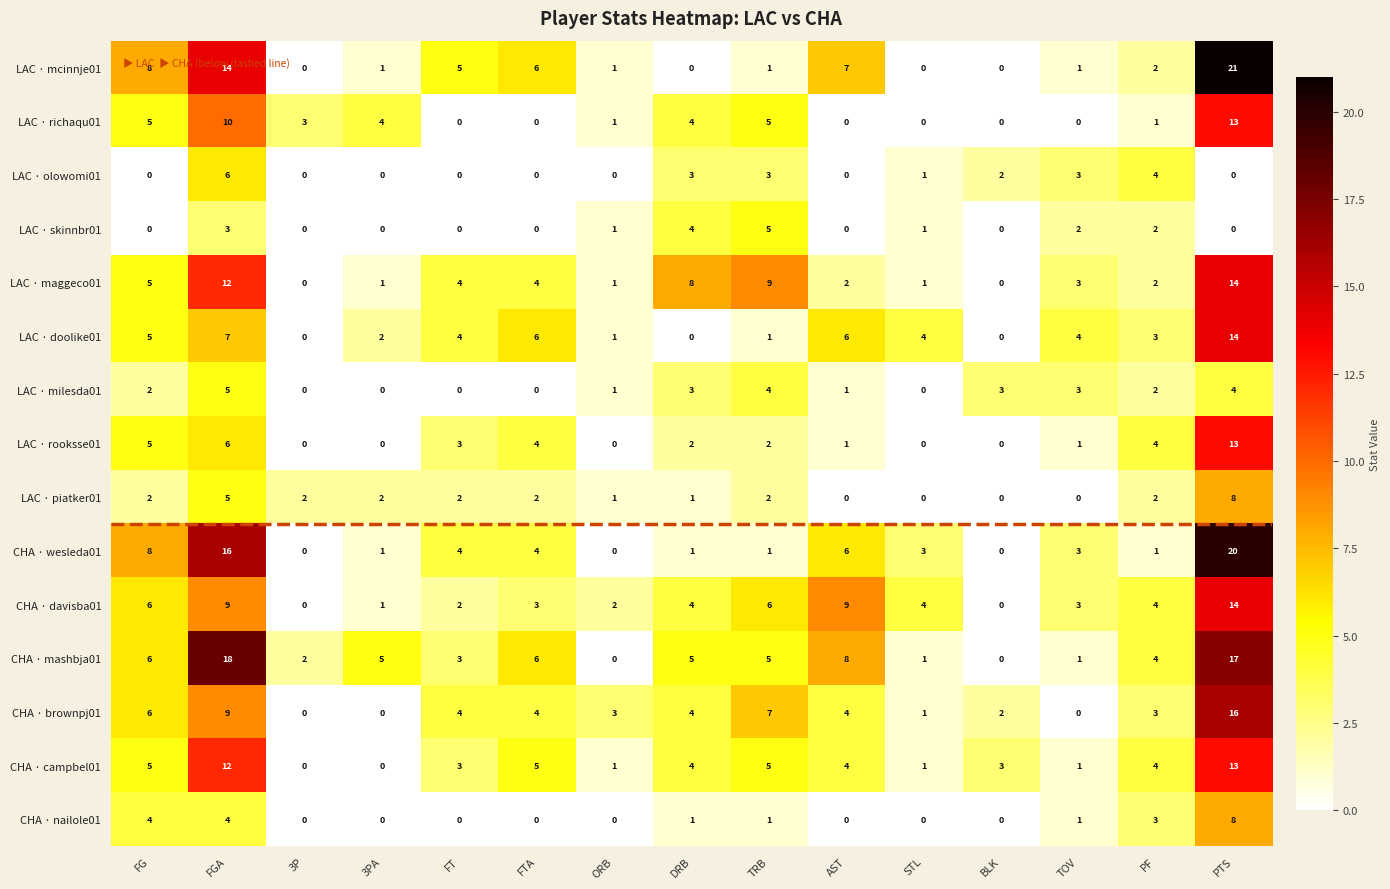

At which label does CHA · wesleda01 first exceed 3?

FG